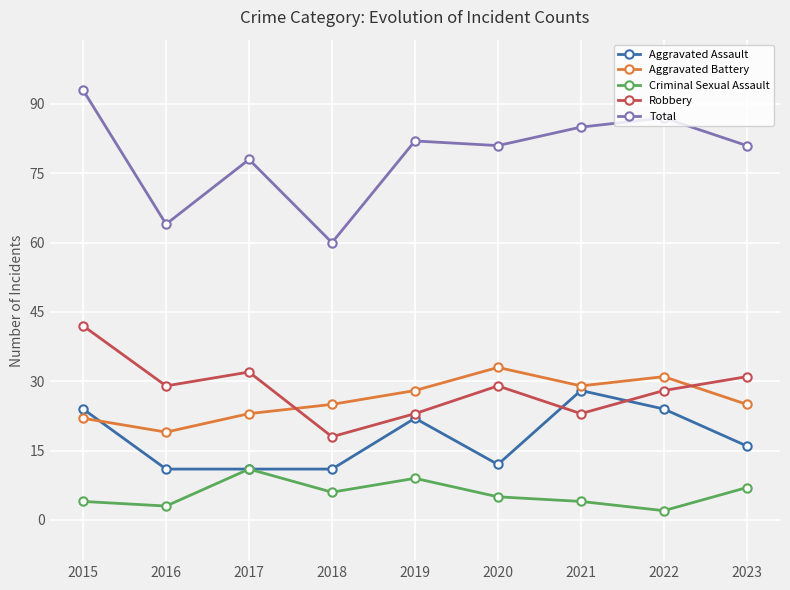

Where is the first local minimum for Aggravated Battery?

2016